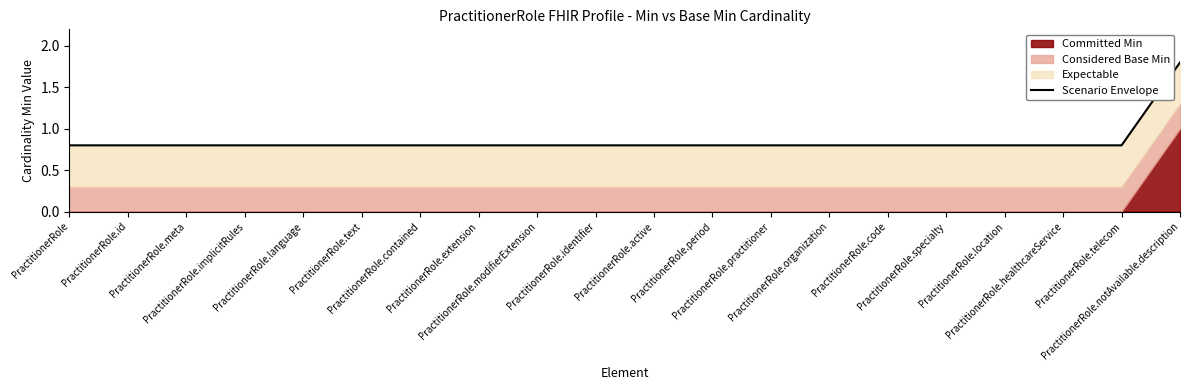

How many lines are shown in the chart?

1